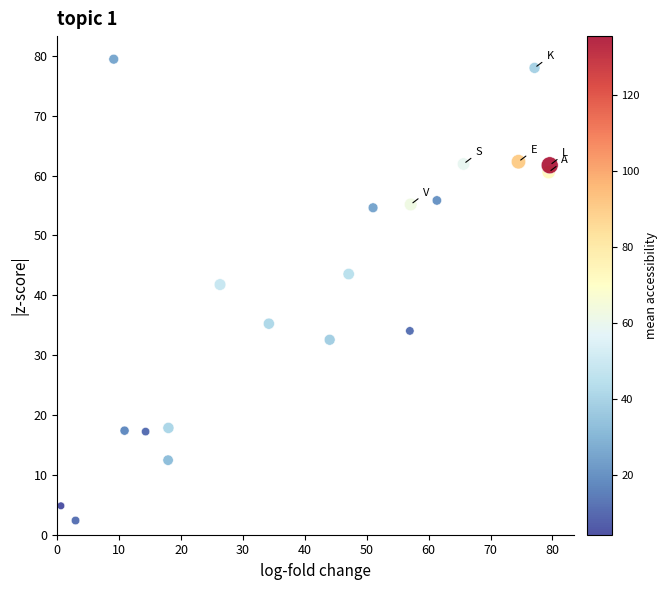

What is the range of Y values (max minus min)?

77.1